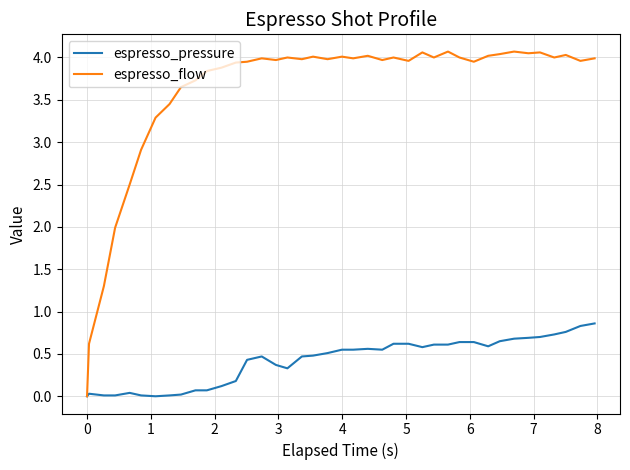

Which series has the largest range (max minus min)?

espresso_flow